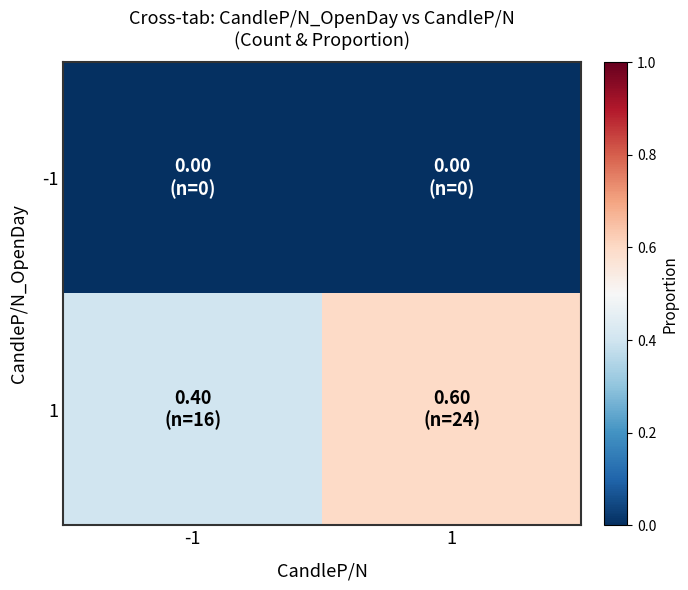

List the series in order of their peak value, lowest first.

-1, 1